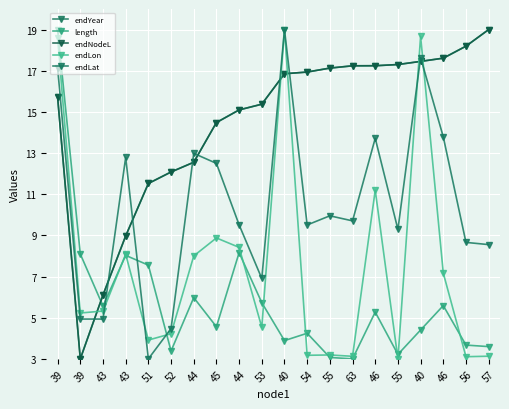

Does the chart have visible grid lines?

Yes